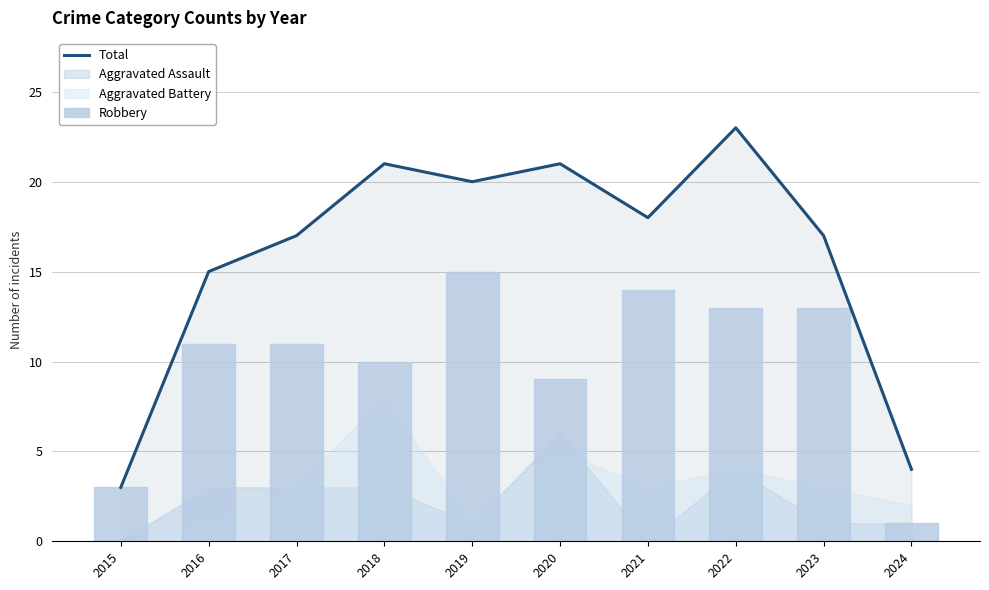

Is it true that Robbery equals 14 at 2020?

False